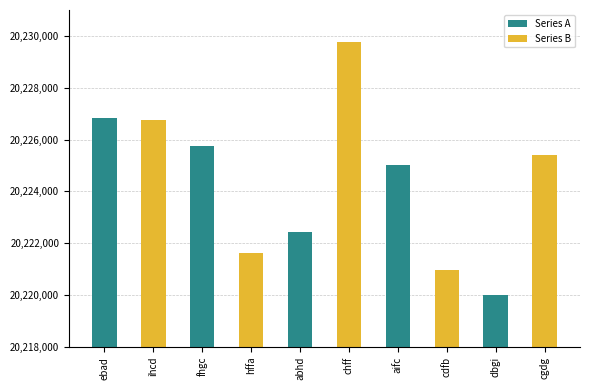

Reading right to left, extract all data points from this chart.

20225396	20220022	20220970	20225028	20229774	20222416	20221626	20225764	20226753	20226848